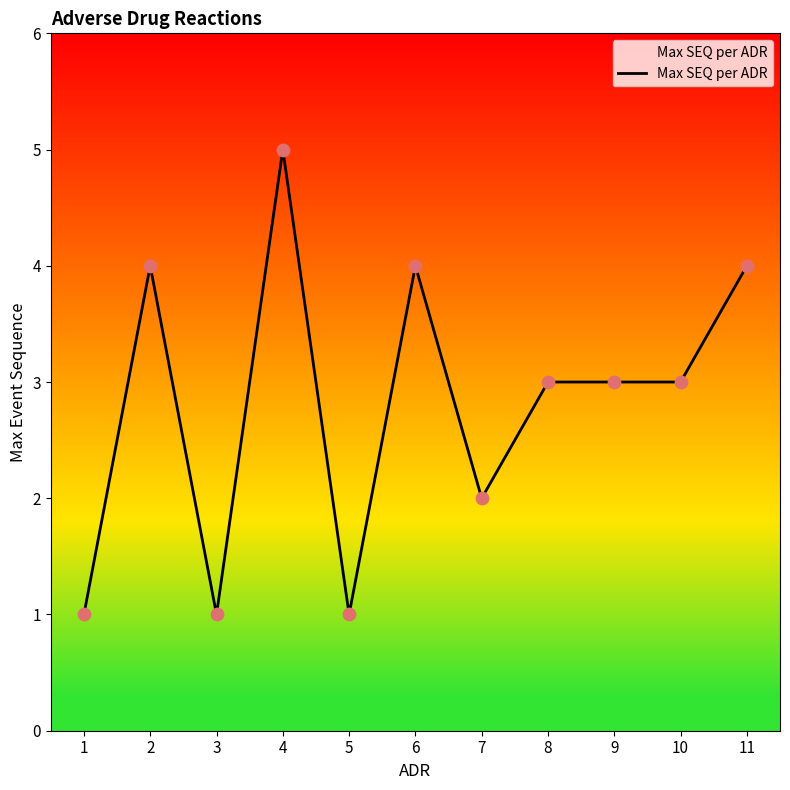

What is the ratio of the value at 7 to the value at 8?

0.7